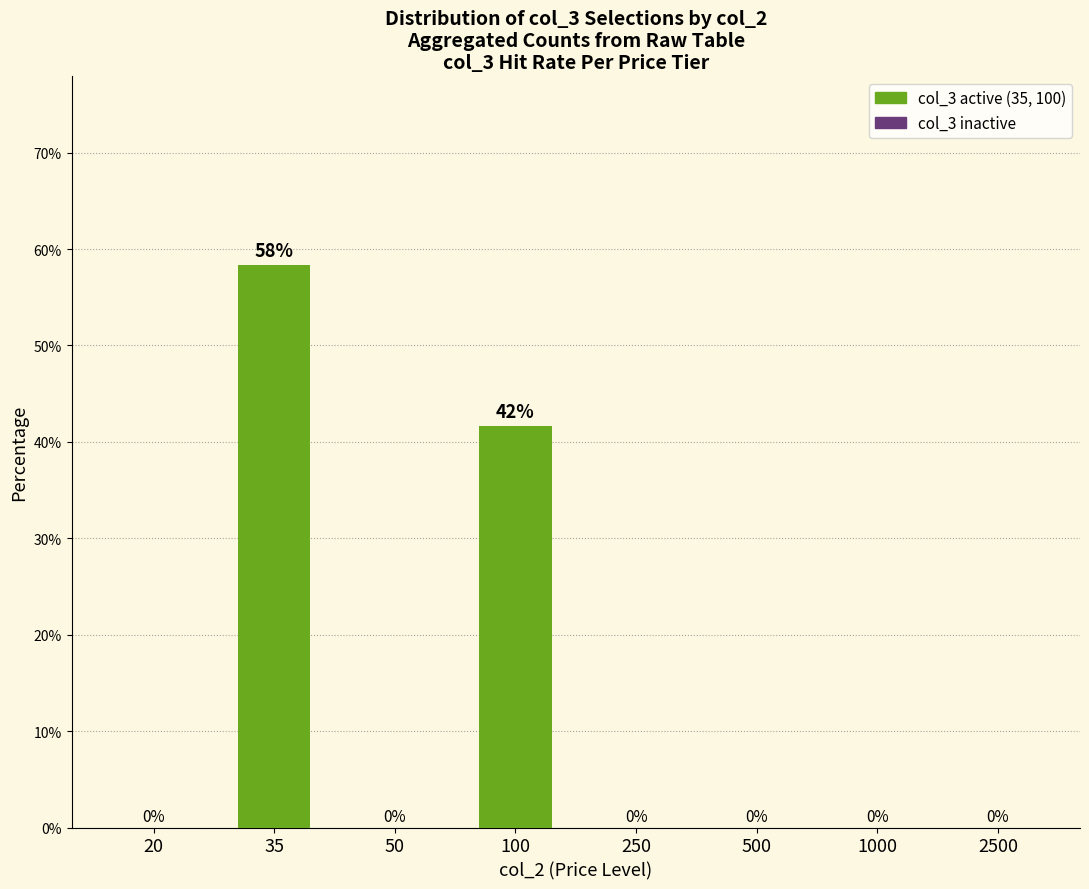

Which has a higher value, 100 or 35?

35